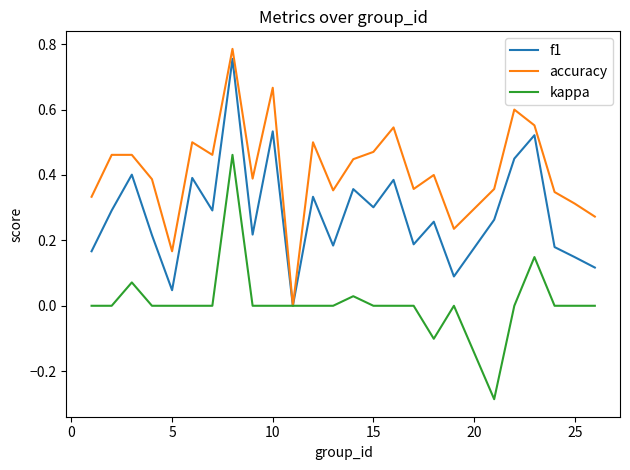

Rank the series by their average value, from lowest to highest.

kappa, f1, accuracy